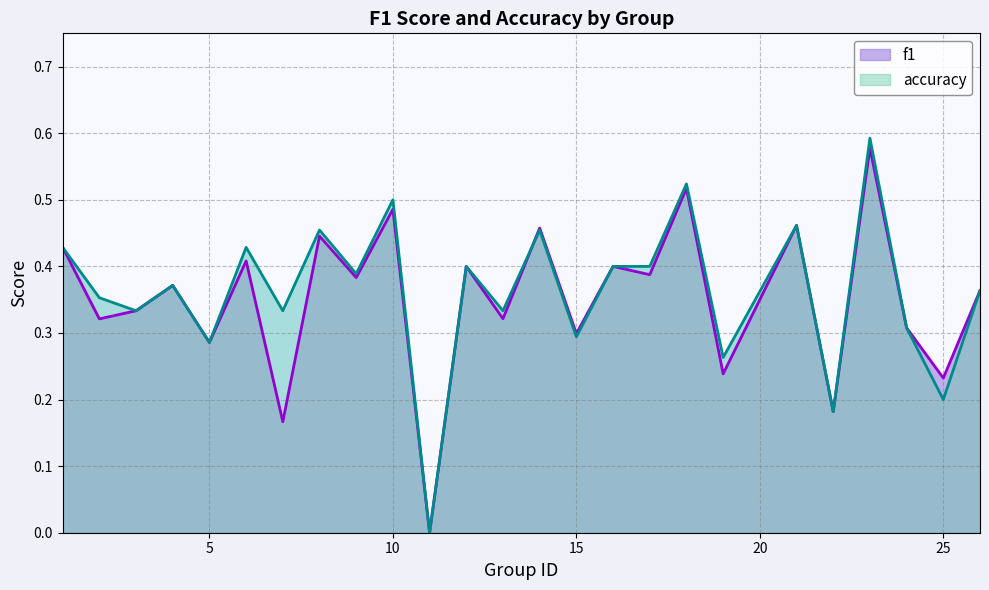

Does the chart display data point markers on the line(s)?

No